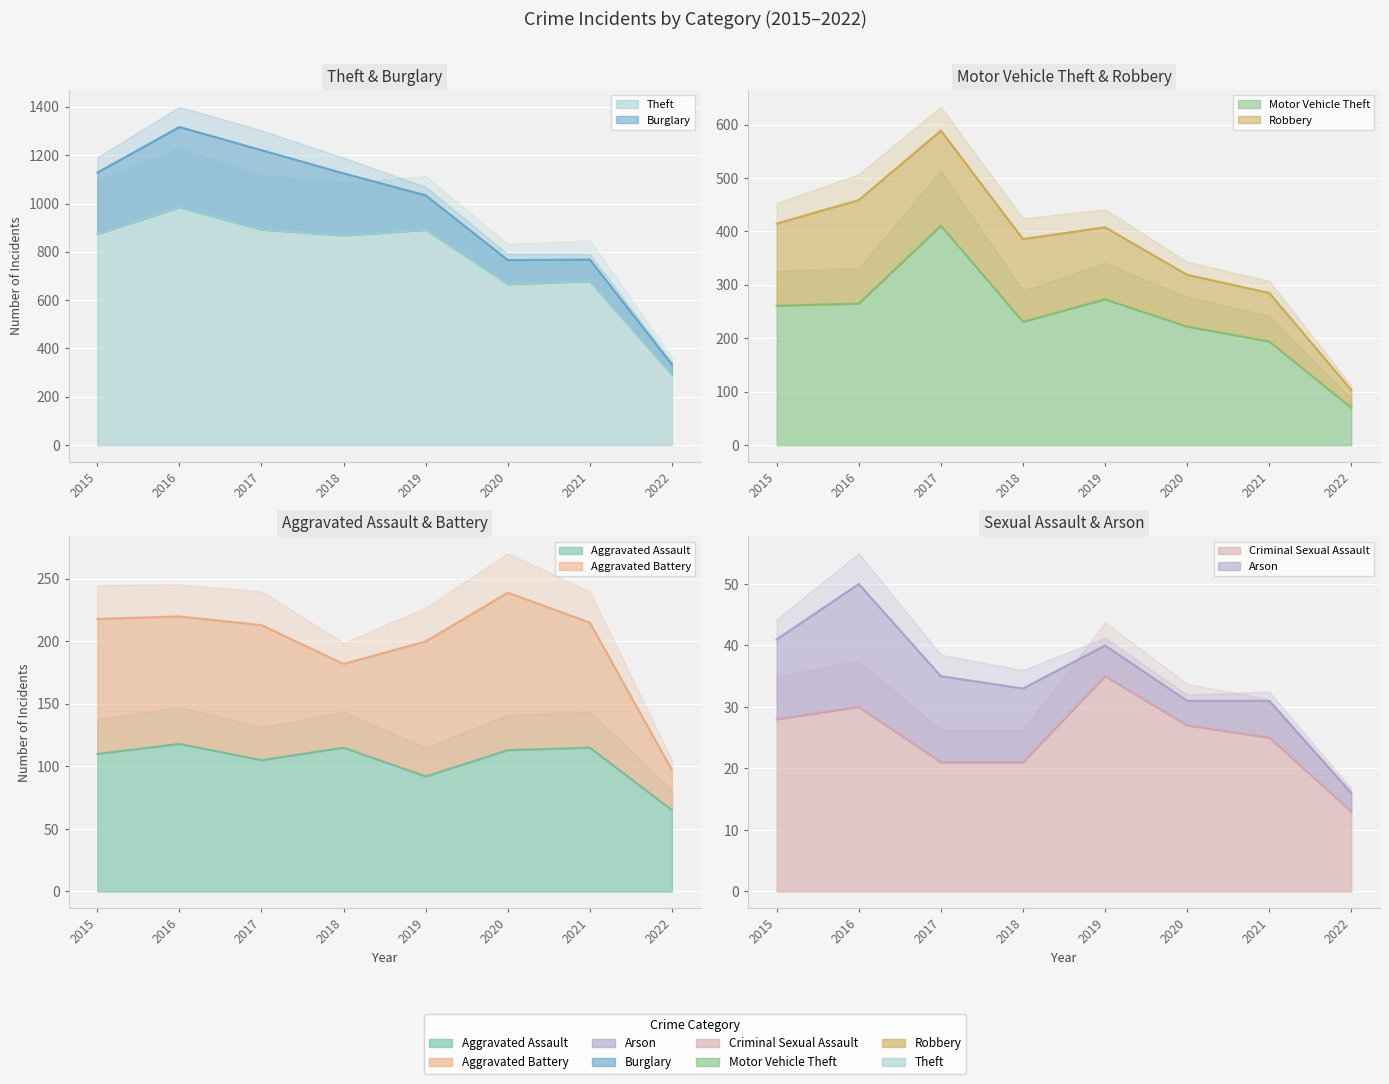

Which series has the largest total across all categories?

Robbery